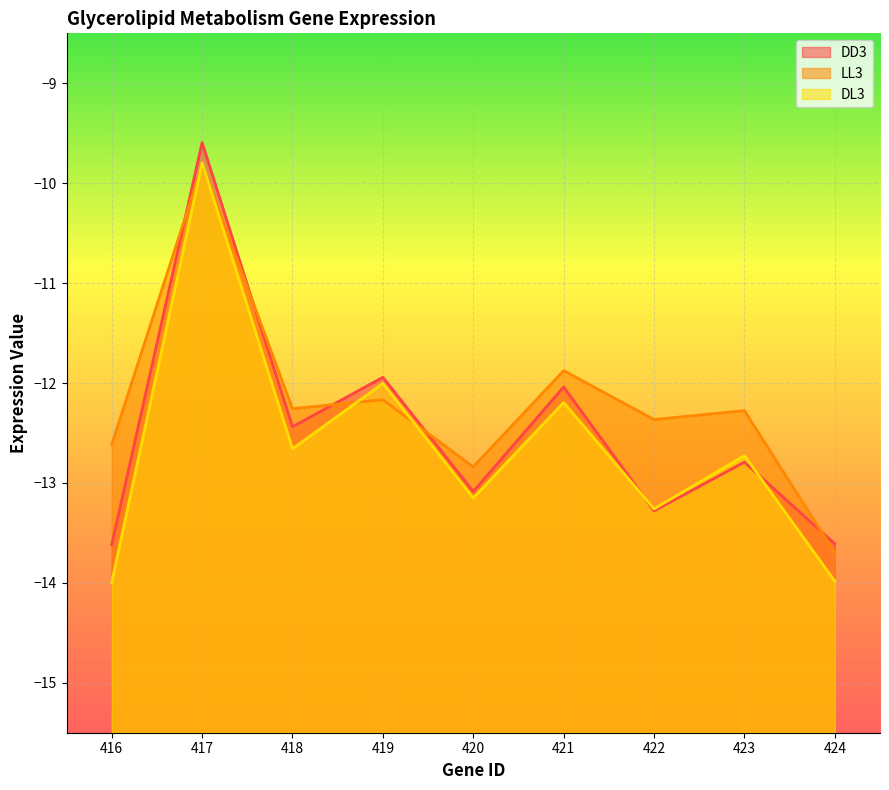

In LL3, how many points are lower than both neighbors (excluding endpoints)?

3